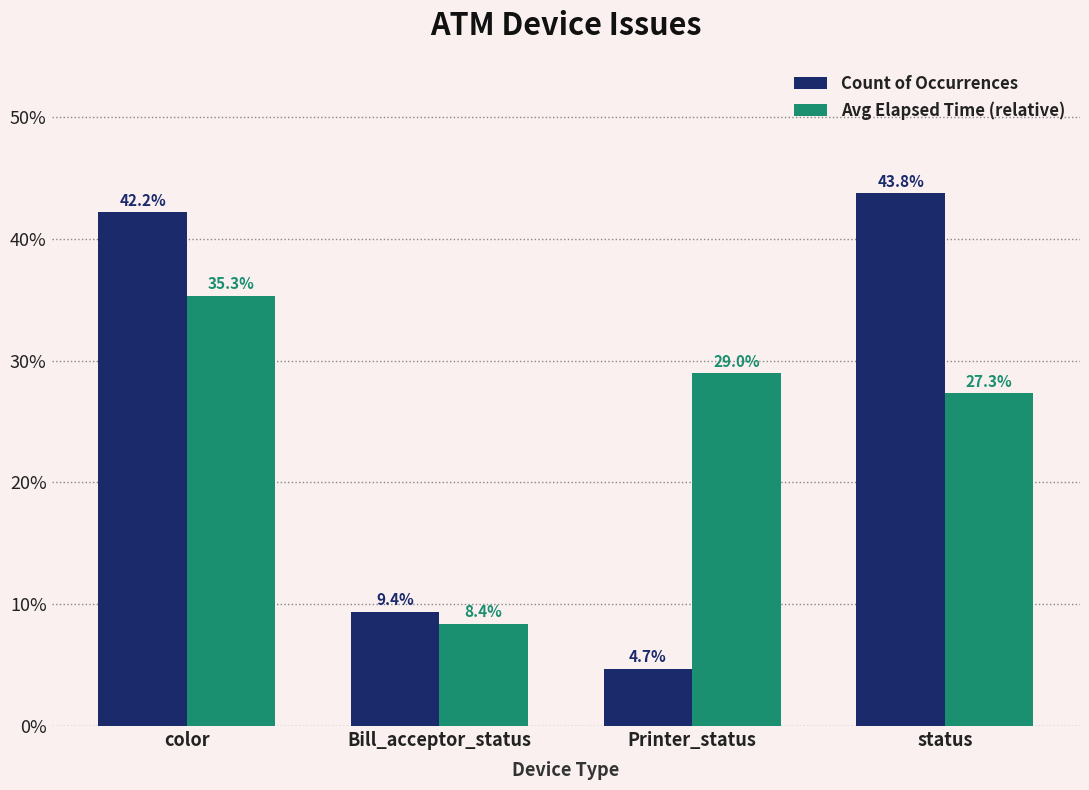

Between Bill_acceptor_status and Printer_status, which series saw the biggest shift?

Avg Elapsed Time (relative)